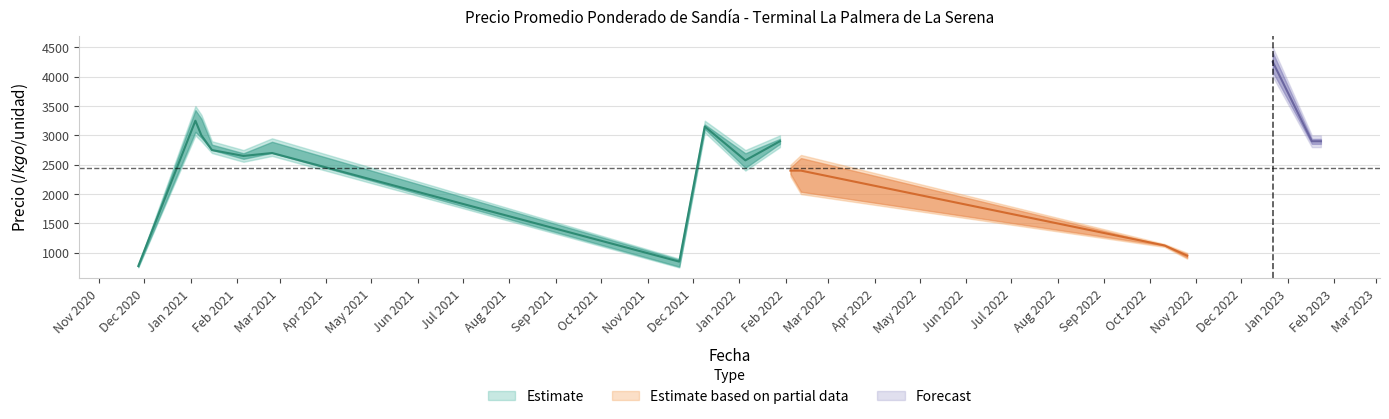

At which category does Precio promedio ponderado reach its first local valley?

2021-02-05